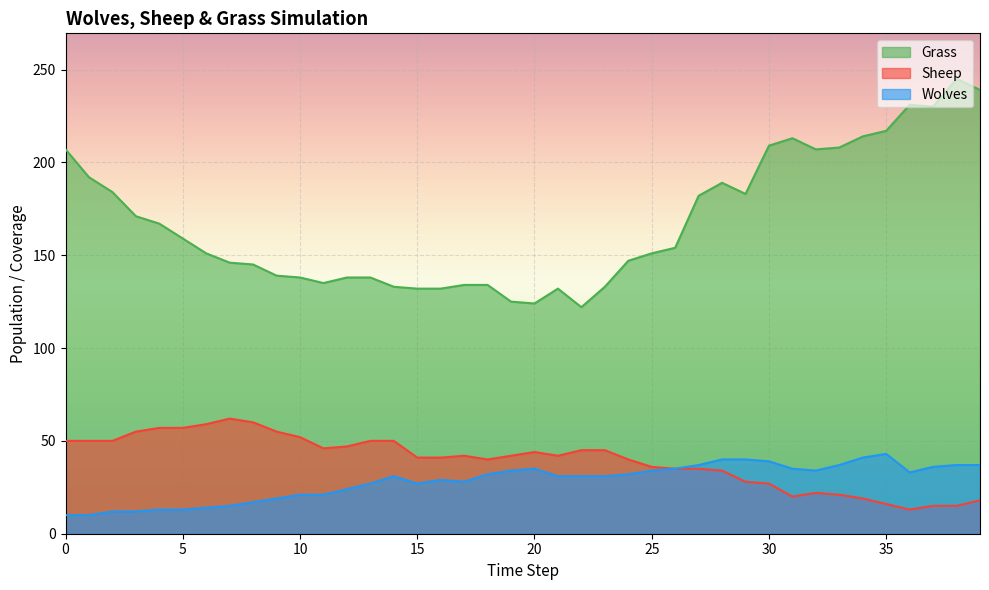

True or false: Wolves and Grass intersect in this chart.

False